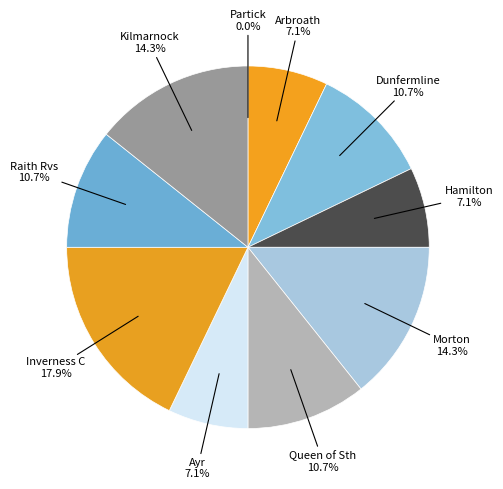

To the nearest percent, what is the difference between the largest and smallest slice percentages?

18%